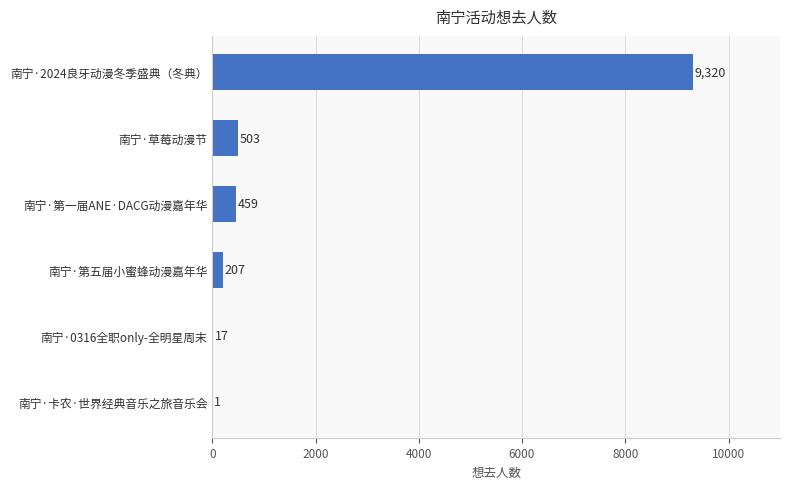

What is the change in value from 南宁·卡农·世界经典音乐之旅音乐会 to 南宁·草莓动漫节?

+502